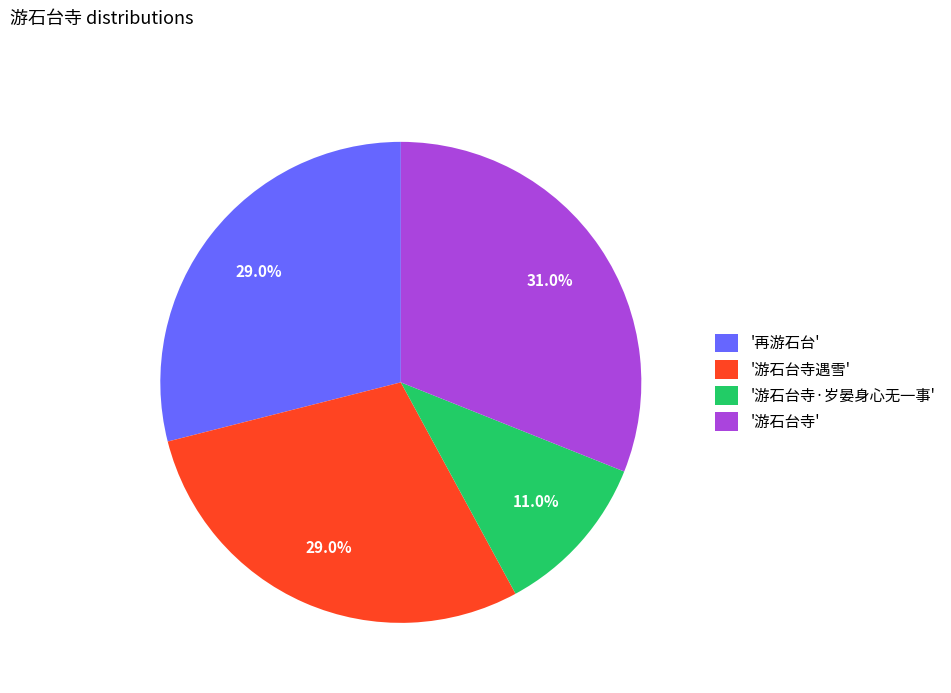

Is there any slice that represents more than half of the pie?

No